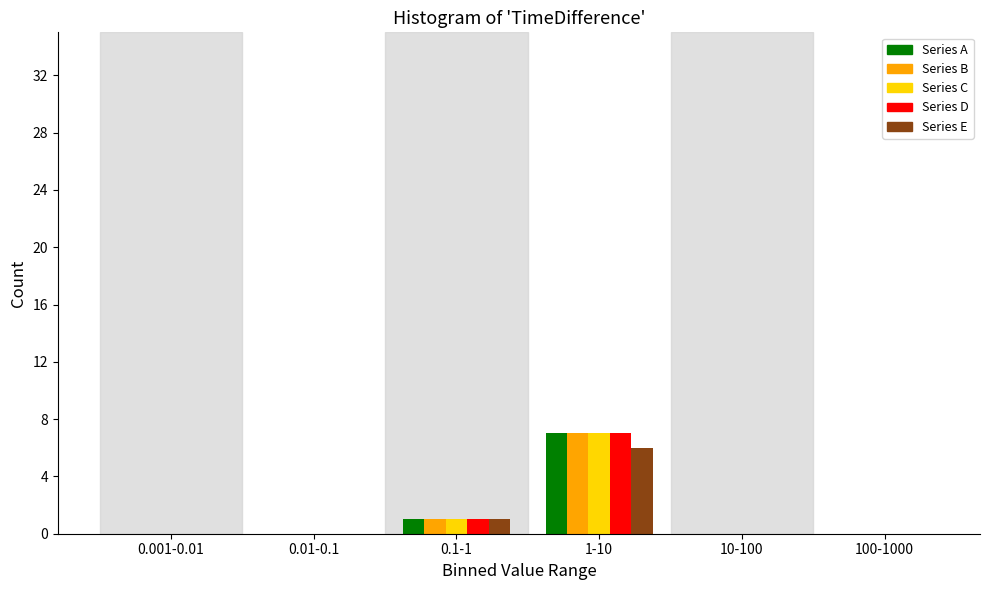

Reading left to right, list all the values displayed in this chart.

Series A: 0.001-0.01=0	0.01-0.1=0	0.1-1=1	1-10=7	10-100=0	100-1000=0
Series B: 0.001-0.01=0	0.01-0.1=0	0.1-1=1	1-10=7	10-100=0	100-1000=0
Series C: 0.001-0.01=0	0.01-0.1=0	0.1-1=1	1-10=7	10-100=0	100-1000=0
Series D: 0.001-0.01=0	0.01-0.1=0	0.1-1=1	1-10=7	10-100=0	100-1000=0
Series E: 0.001-0.01=0	0.01-0.1=0	0.1-1=1	1-10=6	10-100=0	100-1000=0